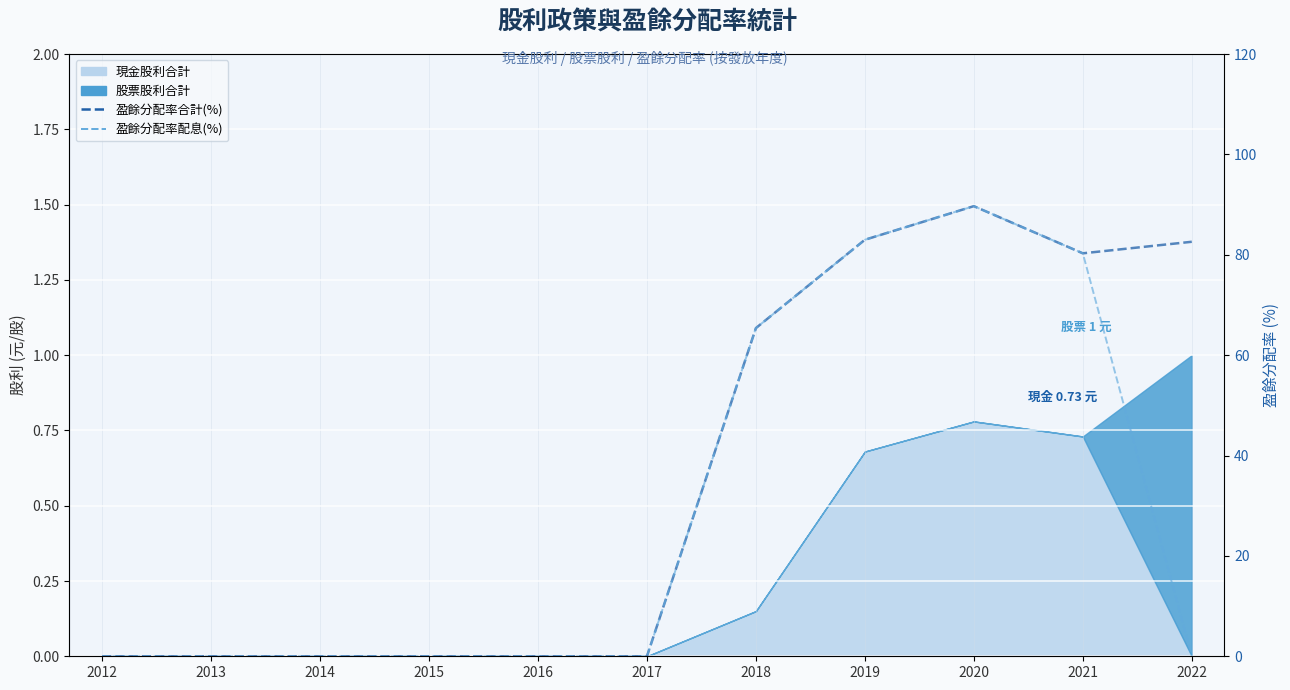

What is the value of the 盈餘分配率(配息)% point at the 10th from the left?

80.3